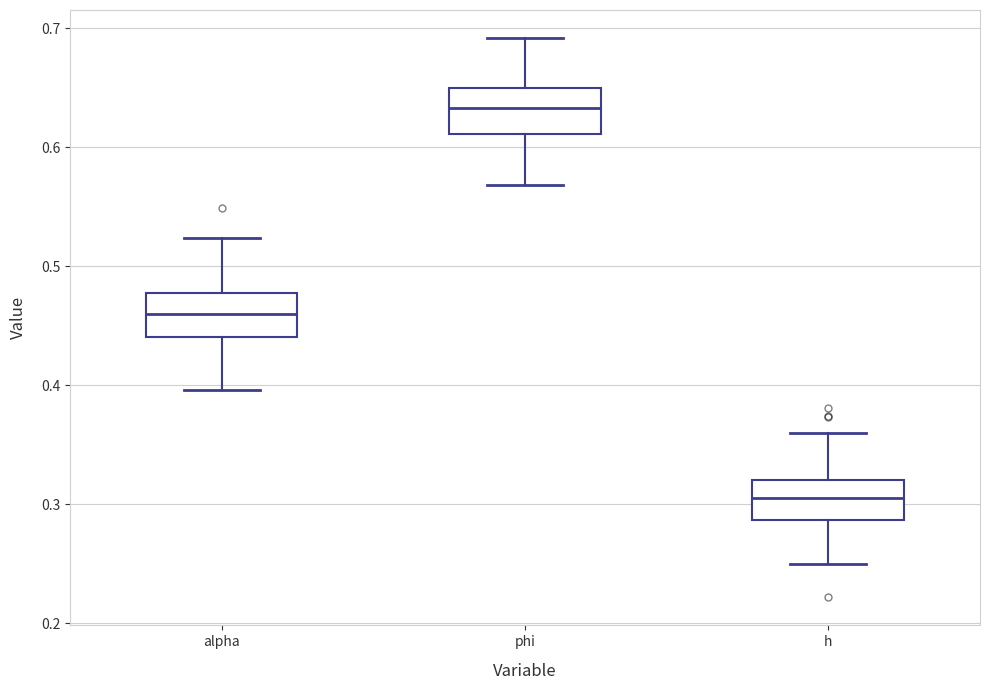

Reading left to right, transcribe this box plot: for each box, give where its median line is, the range the box spans, and where its two whiskers end, as read against the y-axis. The values are not printed on the chart, so give them approximately, as read against the axis.

alpha: median 0.46, box 0.44 to 0.48, whiskers 0.40 to 0.52
phi: median 0.63, box 0.61 to 0.65, whiskers 0.57 to 0.69
h: median 0.30, box 0.29 to 0.32, whiskers 0.25 to 0.36